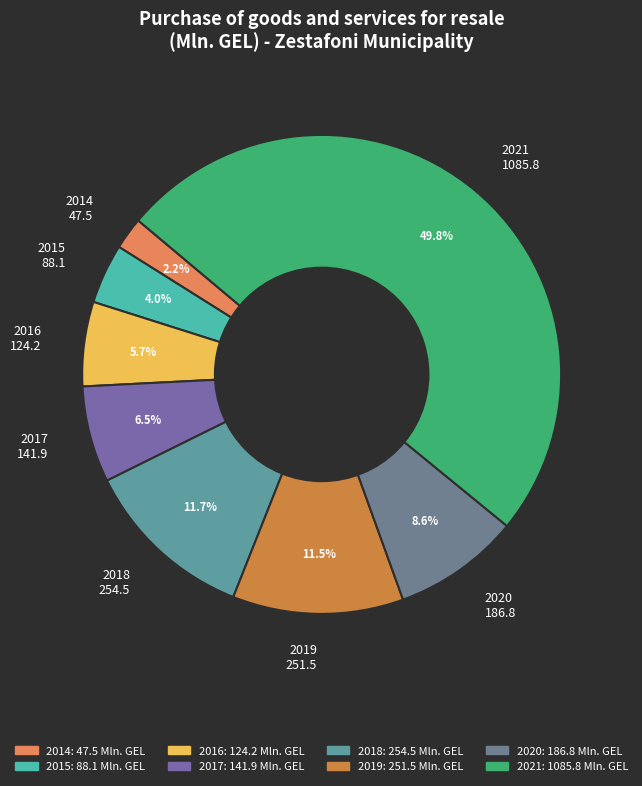

Combined, what portion of the pie is 2017 and 2014?

8.7%